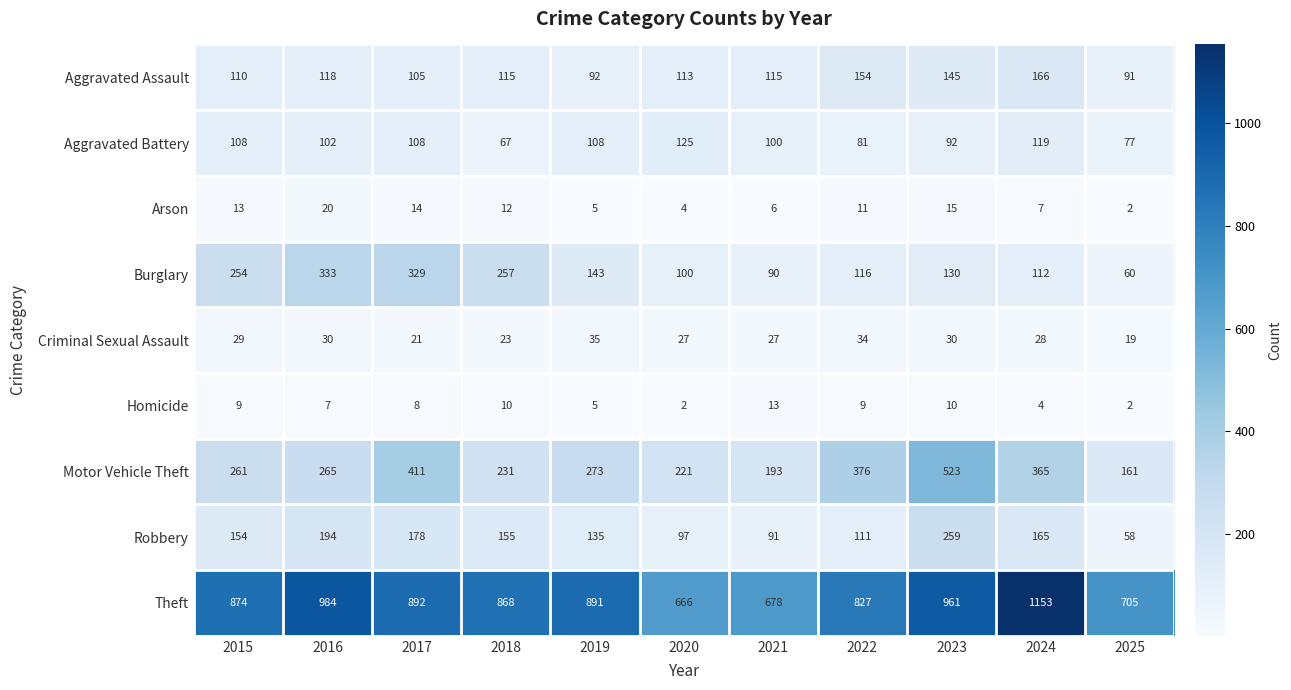

Count the number of categories in the chart.

11